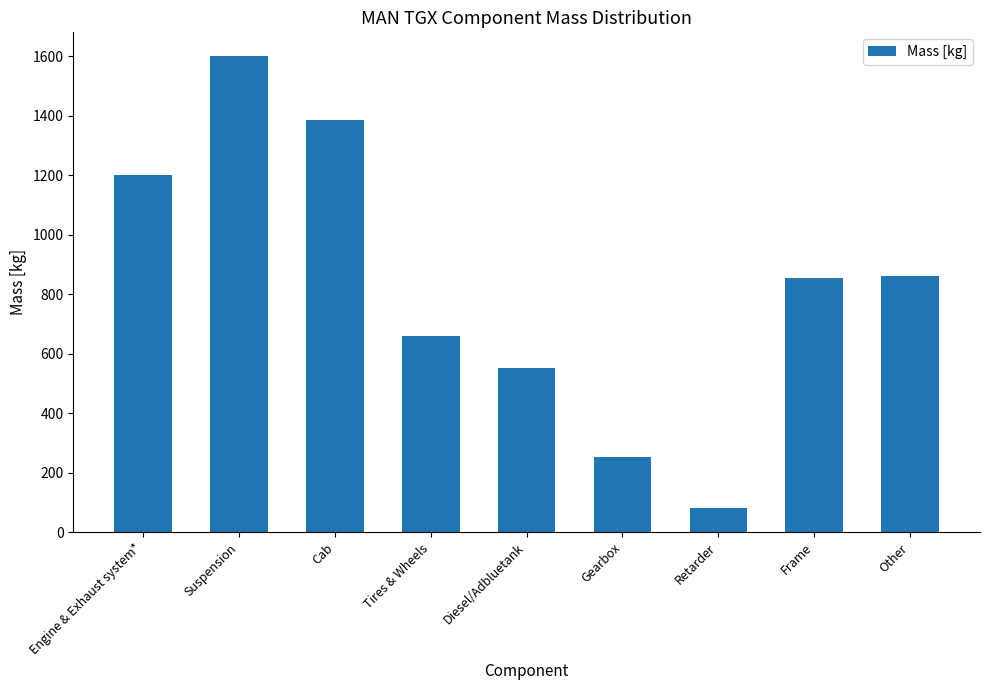

What is the value of the 9th bar from the left?

861.6